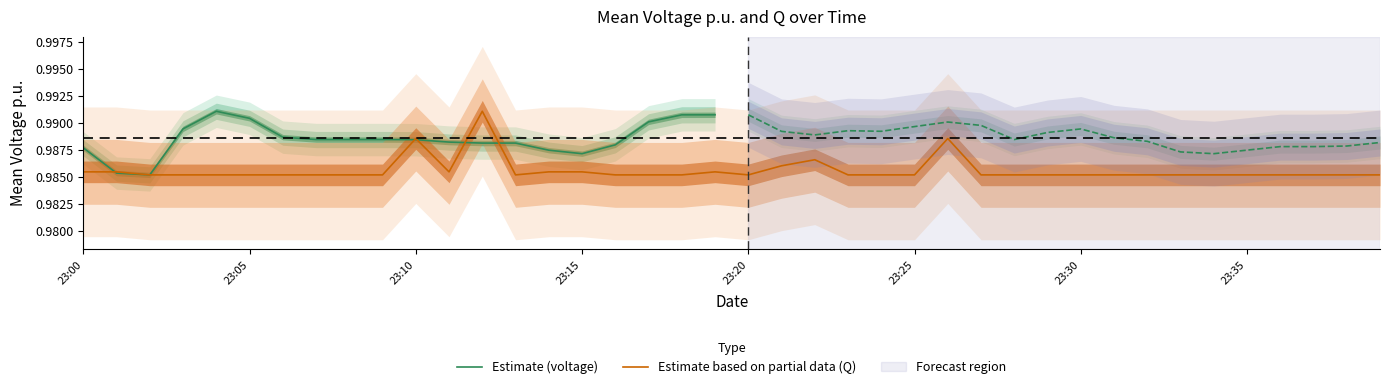

How many points are lower than both their immediate neighbors (excluding endpoints)?

3